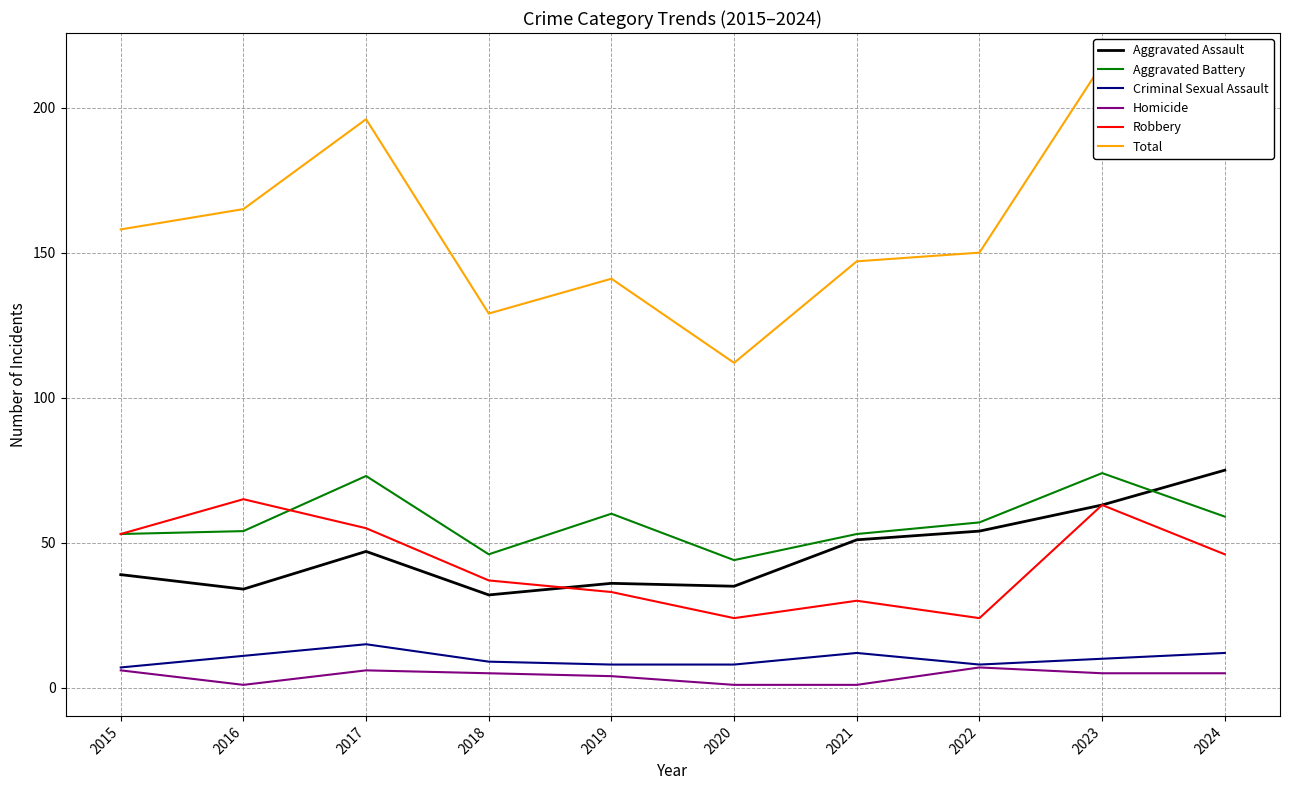

How many lines are shown in the chart?

6